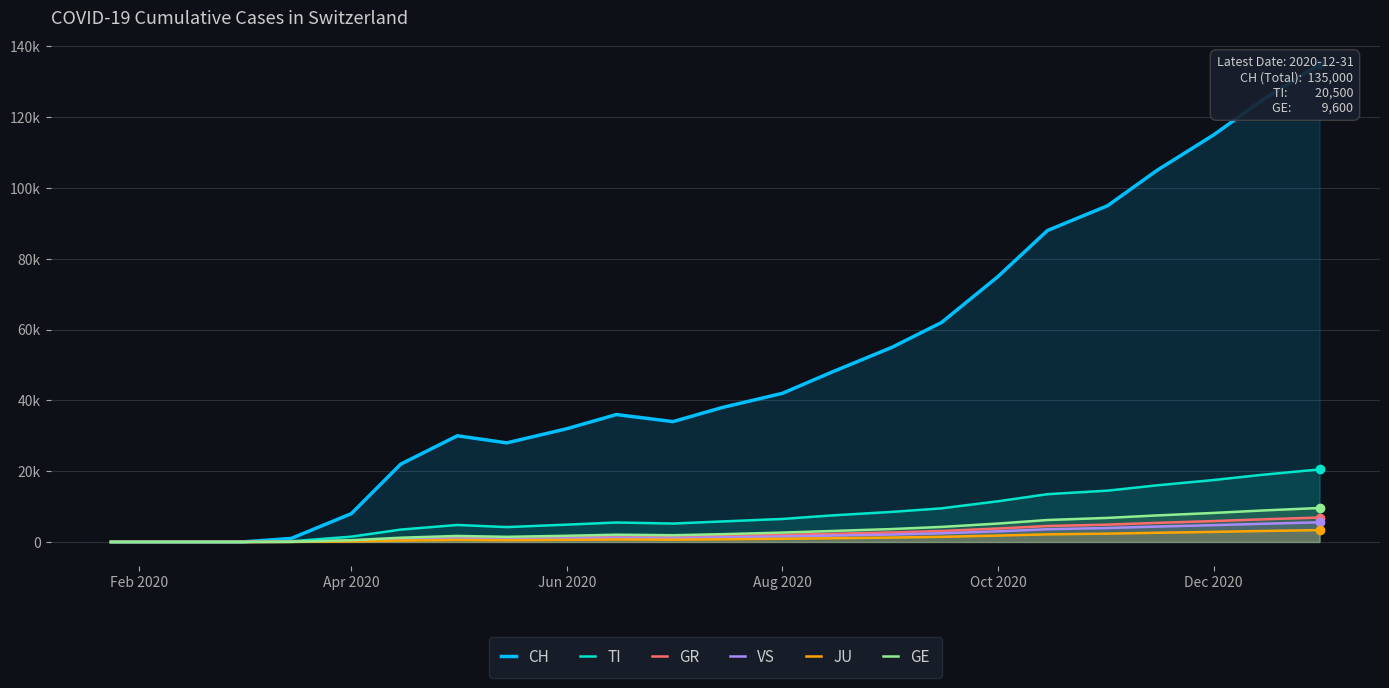

How many lines are shown in the chart?

6